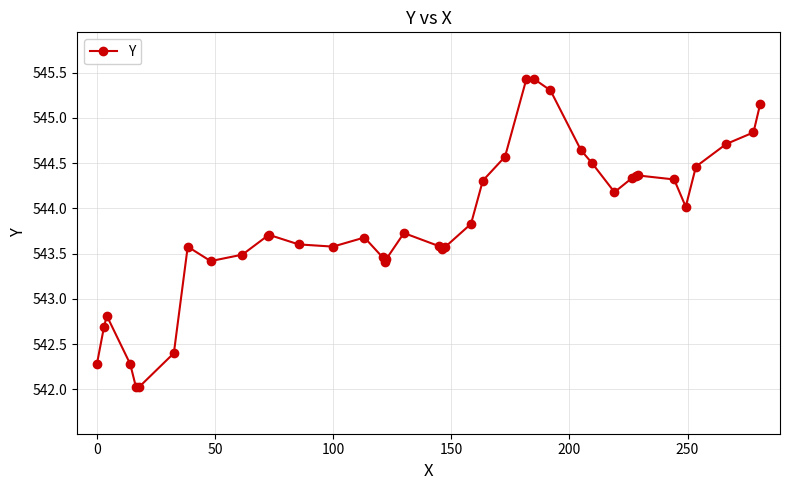

True or false: the data has more than 2 interior local peaks.

True